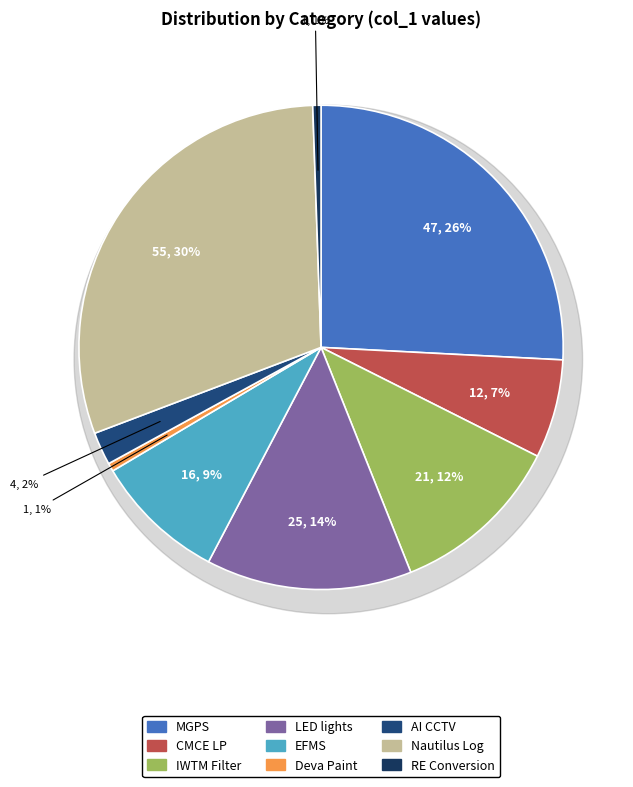

Is it true that AI CCTV is 10% of the pie?

False